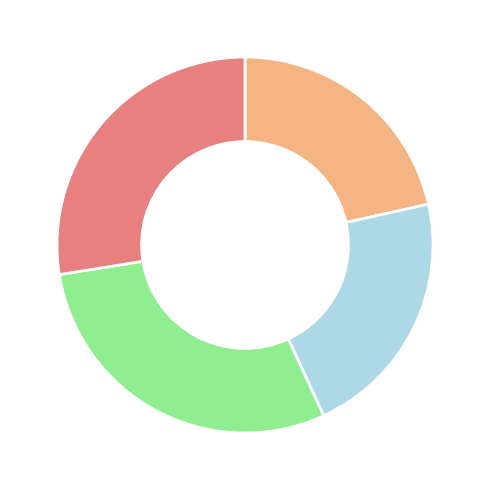

Does any single category account for the majority?

No